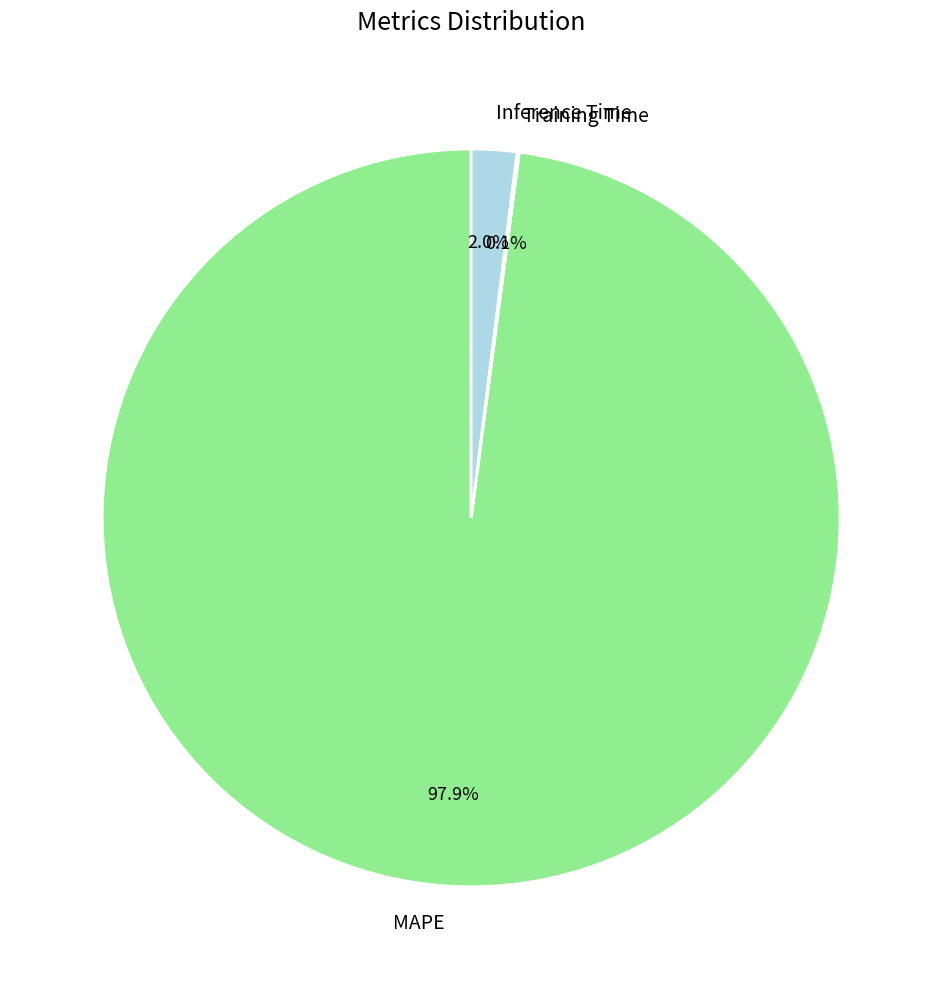

To the nearest percent, what percentage of the pie is Inference Time?

2%